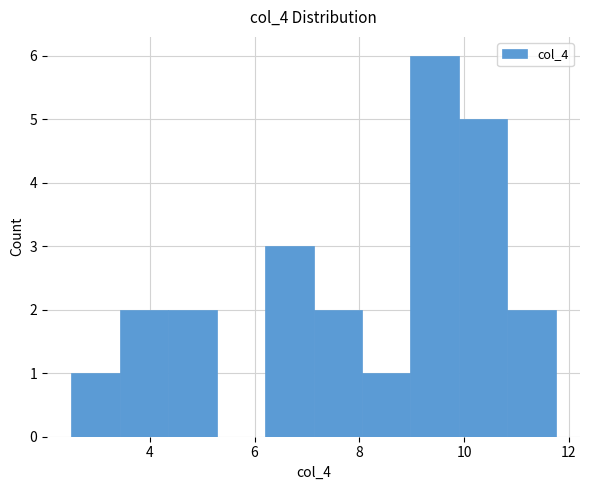

Reading left to right, list every bar in this chart as the range it spans on the x-axis followed by its height. Neither the bar edges nor the heights are printed on the chart, so give them approximately, as read against the axes.

2.6 to 3.4: 1
3.4 to 4.4: 2
4.4 to 5.2: 2
5.2 to 6.2: 0
6.2 to 7.2: 3
7.2 to 8.0: 2
8.0 to 9.0: 1
9.0 to 10.0: 6
10.0 to 10.8: 5
10.8 to 11.8: 2